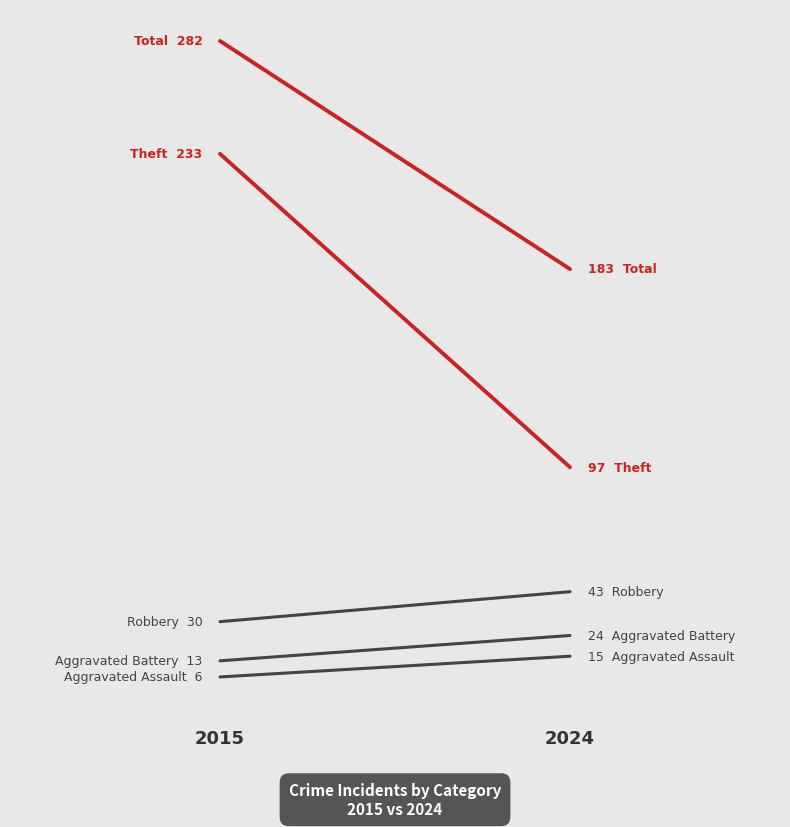

What is the average value of the Aggravated Assault series?

10